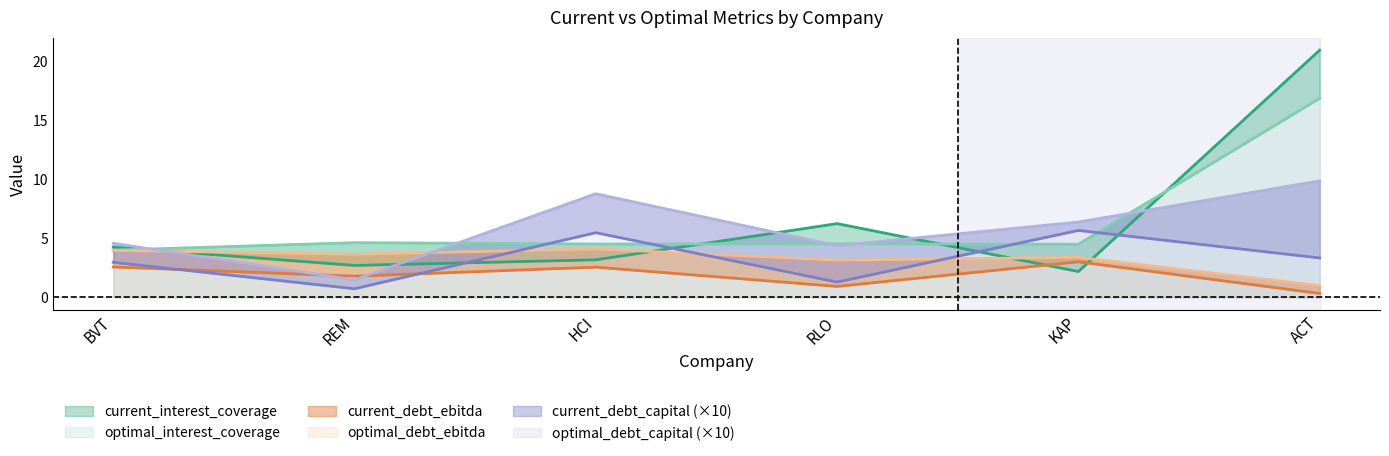

What is the average value of the current_interest_coverage series?

6.6